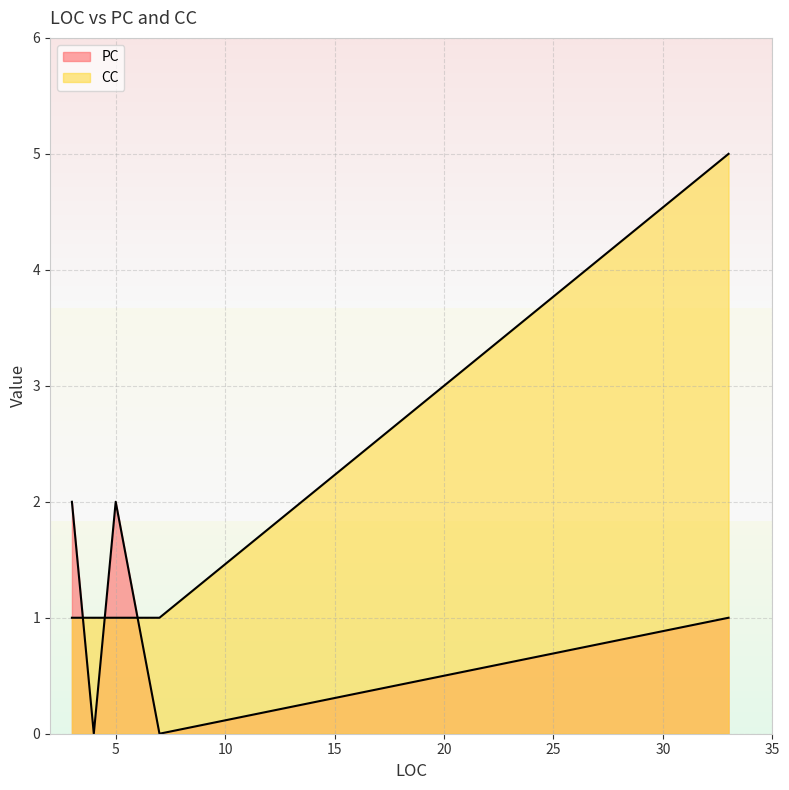

Rank the series by their maximum value, from highest to lowest.

CC, PC